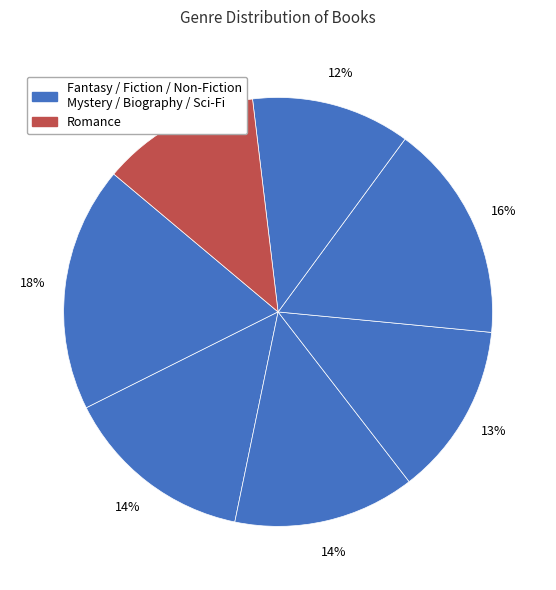

How many segments does this pie chart have?

7